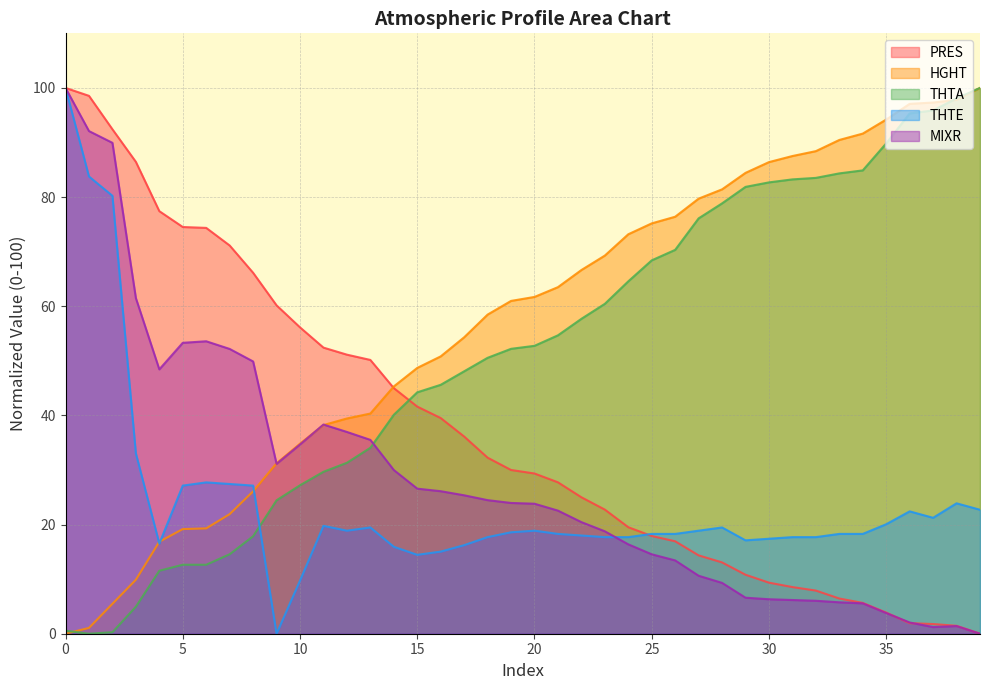

Count the number of categories in the chart.

40